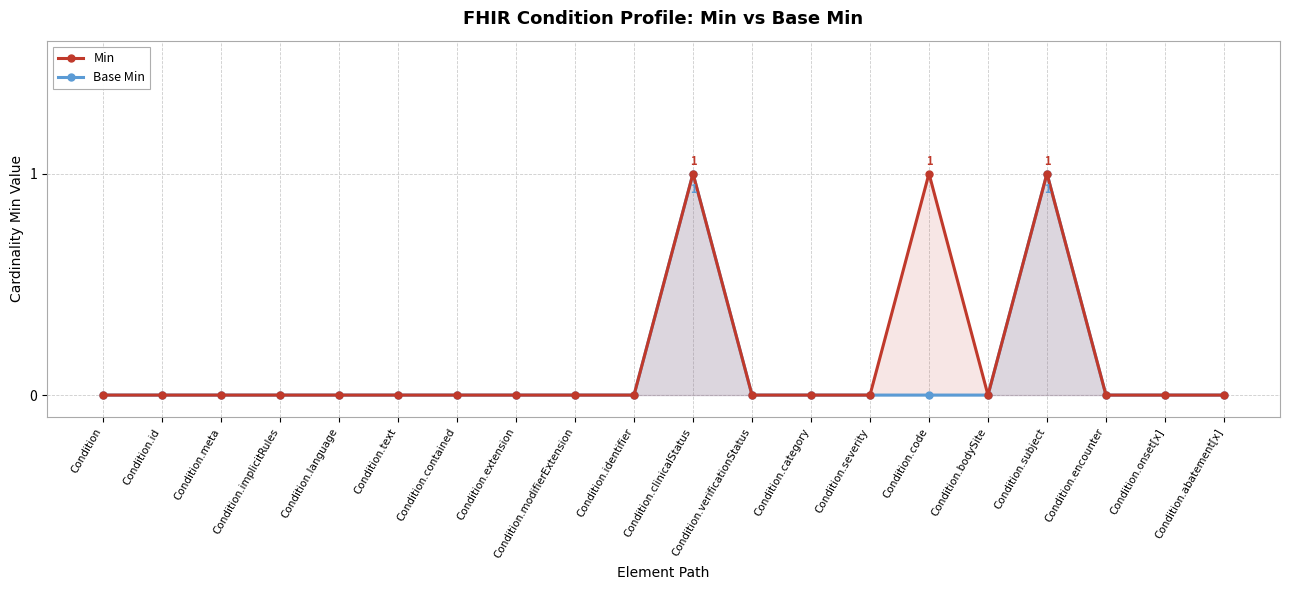

Reading left to right, extract all data points from this chart.

Min: Condition=0	Condition.id=0	Condition.meta=0	Condition.implicitRules=0	Condition.language=0	Condition.text=0	Condition.contained=0	Condition.extension=0	Condition.modifierExtension=0	Condition.identifier=0	Condition.clinicalStatus=1	Condition.verificationStatus=0	Condition.category=0	Condition.severity=0	Condition.code=1	Condition.bodySite=0	Condition.subject=1	Condition.encounter=0	Condition.onset[x]=0	Condition.abatement[x]=0
Base Min: Condition=0	Condition.id=0	Condition.meta=0	Condition.implicitRules=0	Condition.language=0	Condition.text=0	Condition.contained=0	Condition.extension=0	Condition.modifierExtension=0	Condition.identifier=0	Condition.clinicalStatus=1	Condition.verificationStatus=0	Condition.category=0	Condition.severity=0	Condition.code=0	Condition.bodySite=0	Condition.subject=1	Condition.encounter=0	Condition.onset[x]=0	Condition.abatement[x]=0